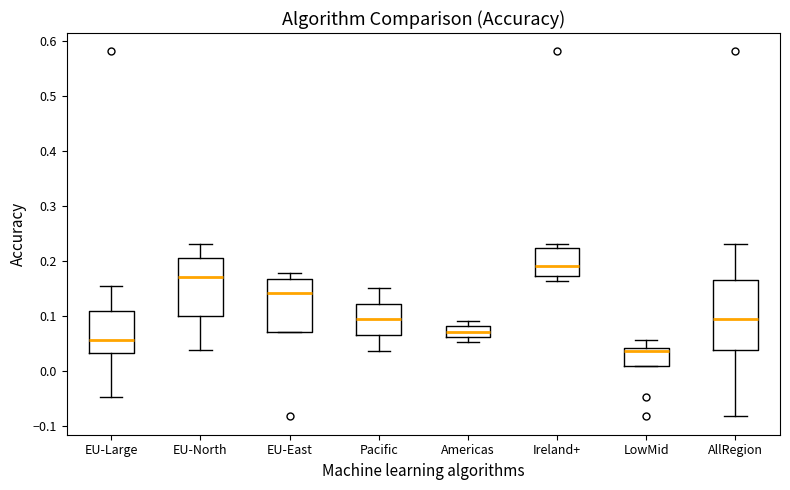

Which box is the tallest, from its lower edge to its upper edge?

AllRegion